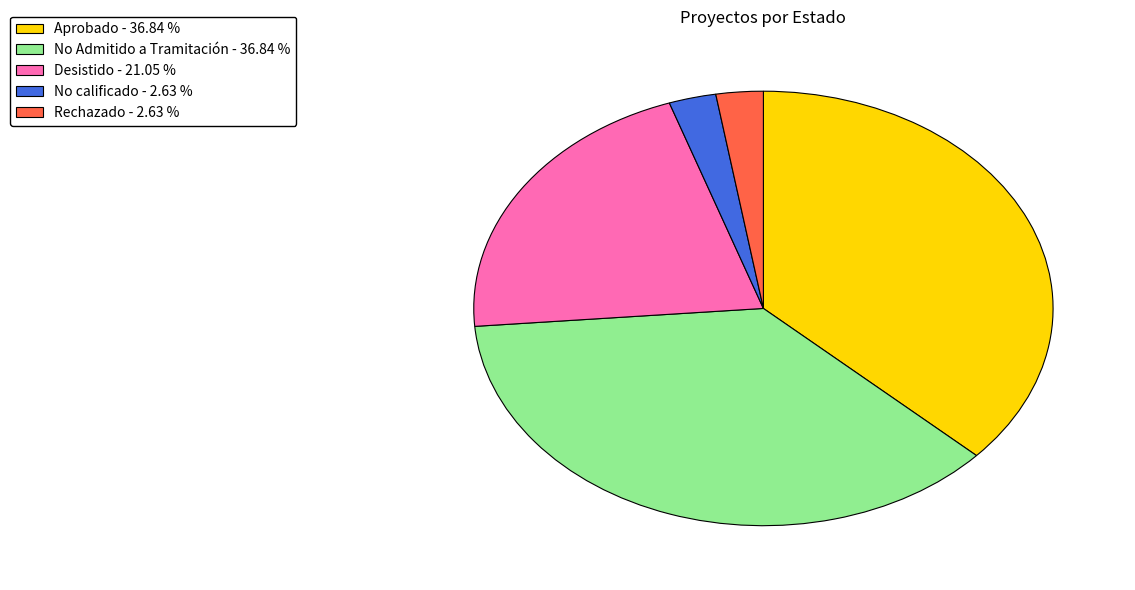

Do Rechazado and Desistido together represent more than half of the pie?

No